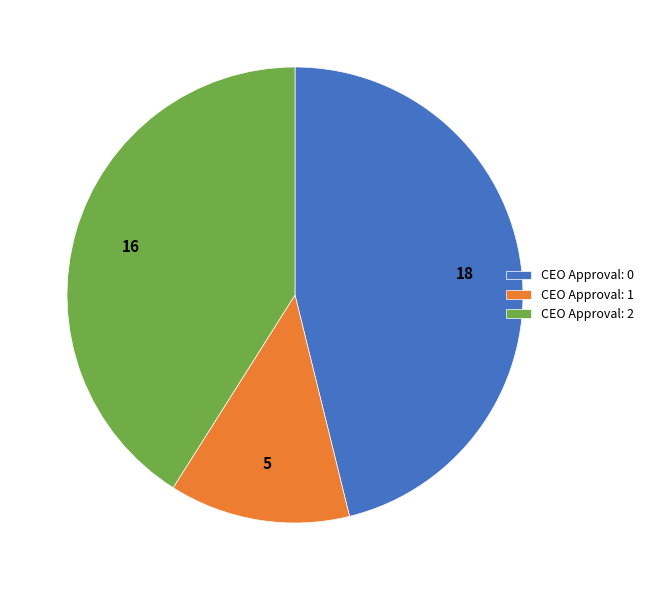

Is there any slice that represents more than half of the pie?

No